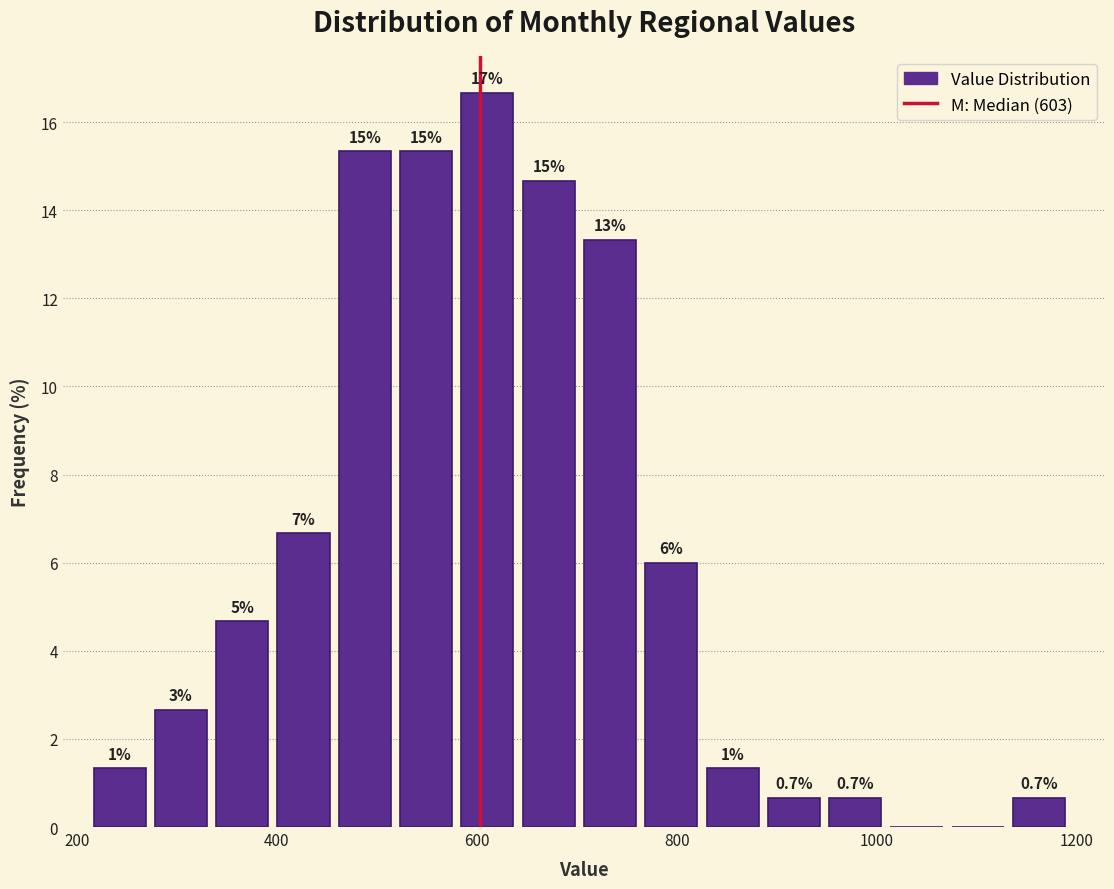

Around what value on the x-axis is the tallest bar? Give the approximate position of its centre, as read against the axis.

620